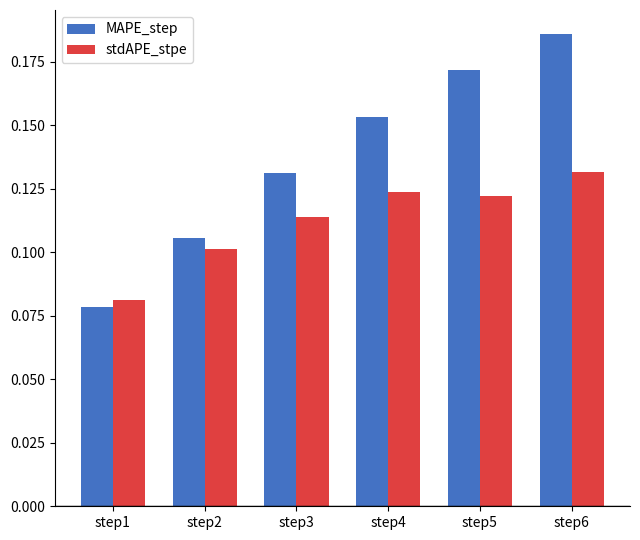

Are the bars horizontal?

No